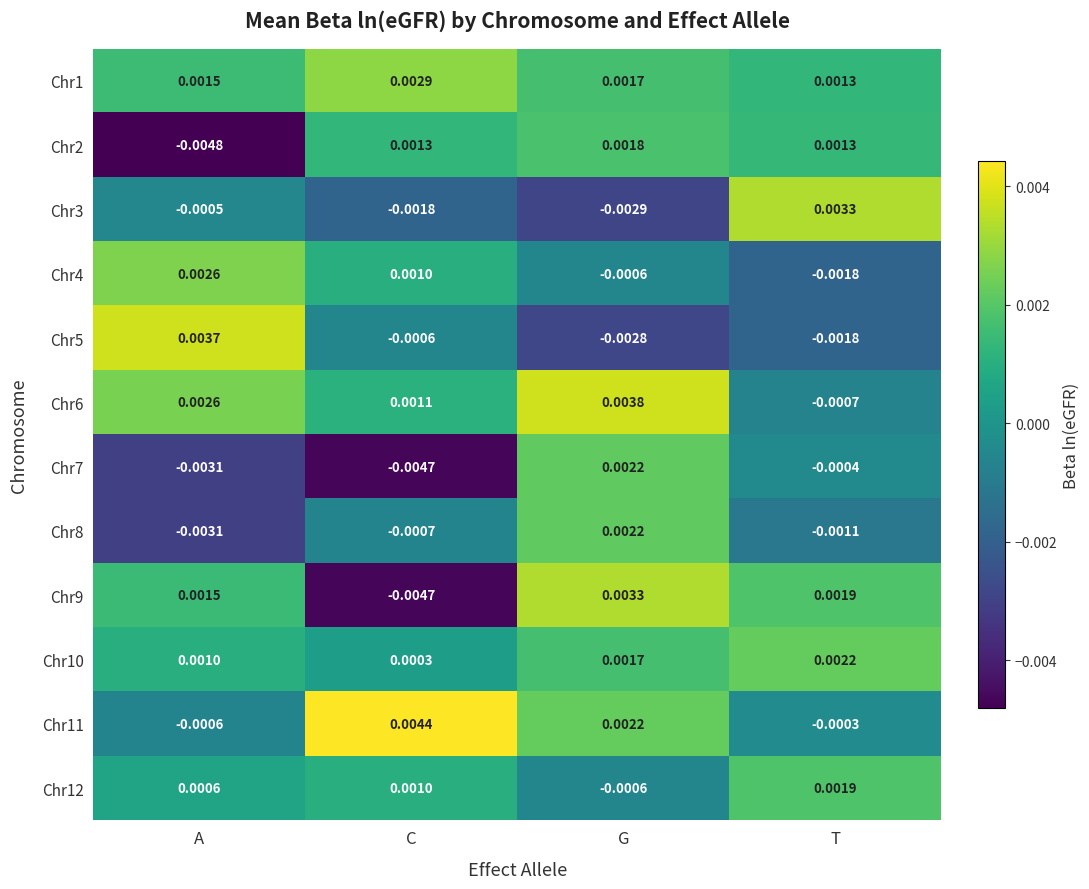

List the labels in order of Chr10 value, smallest first.

C, A, G, T